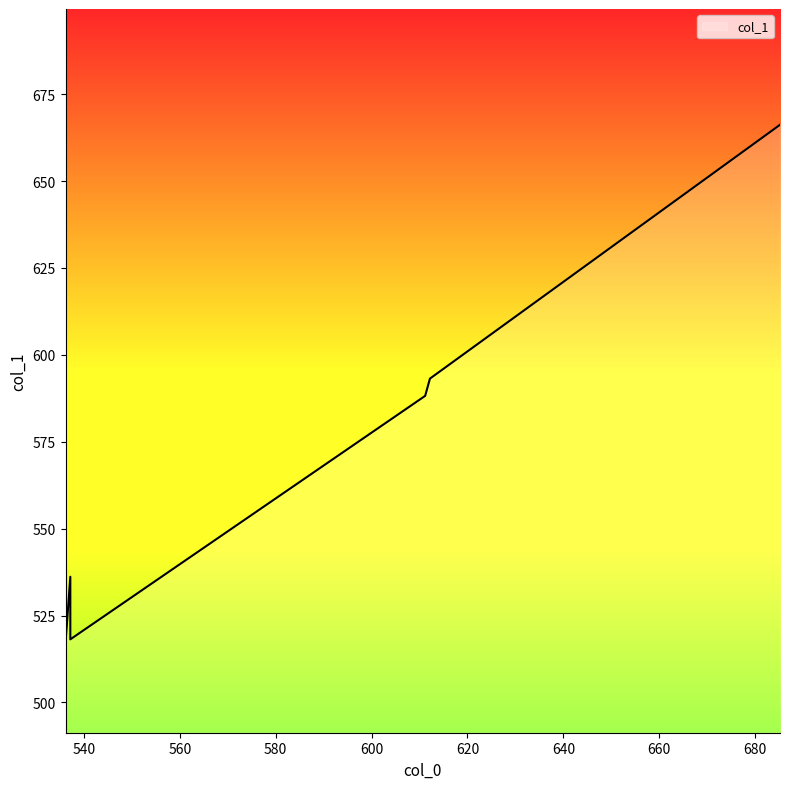

What is the label of the 4th point from the left?

611.1828